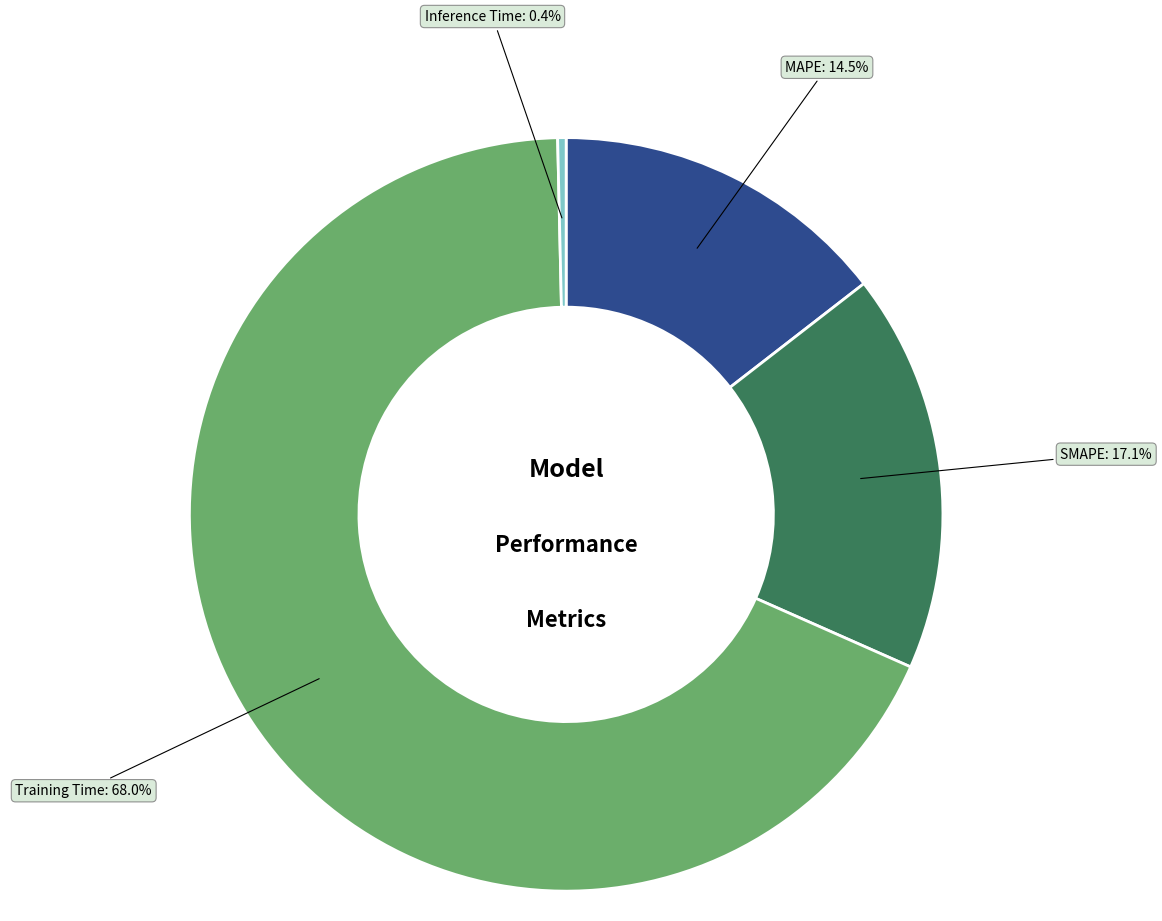

Count the number of slices in the pie.

4